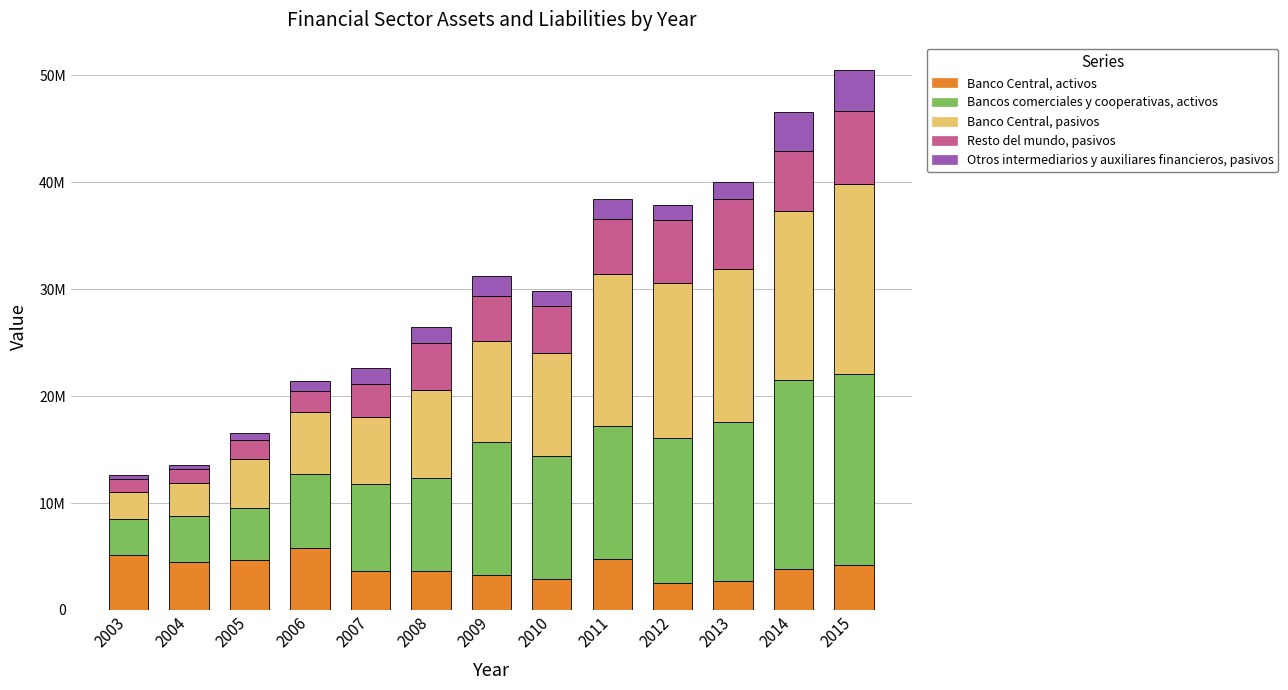

What are all the series names shown in the legend?

Banco Central, activos, Bancos comerciales y cooperativas, activos, Banco Central, pasivos, Resto del mundo, pasivos, Otros intermediarios y auxiliares financieros, pasivos